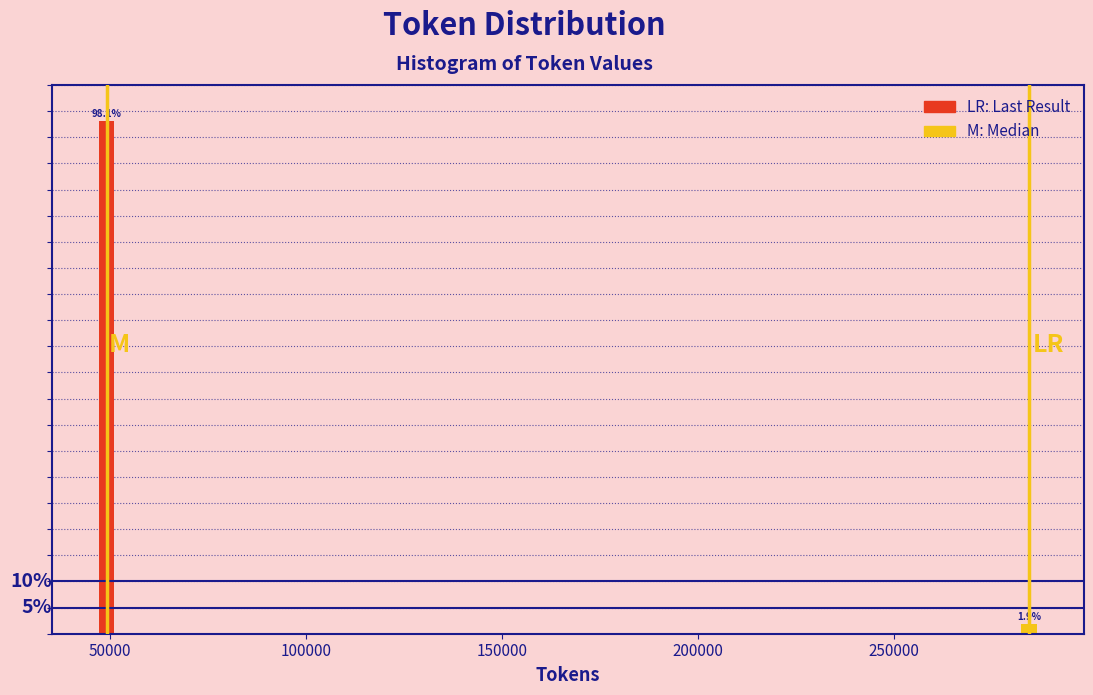

Rank the categories by value from highest to lowest.

50000, 250000